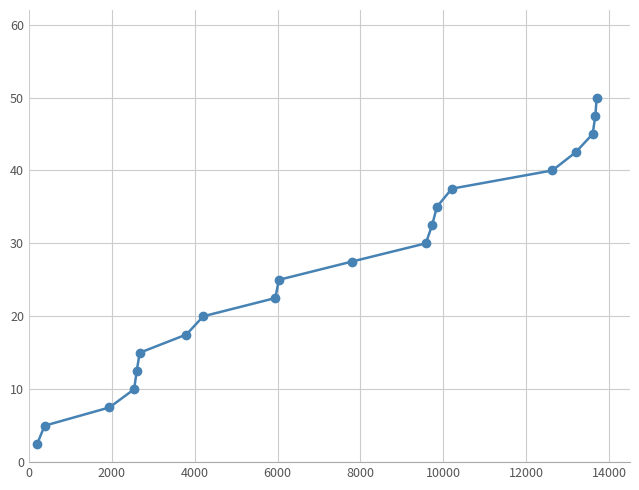

What is the value of the 3rd point from the left?

7.5